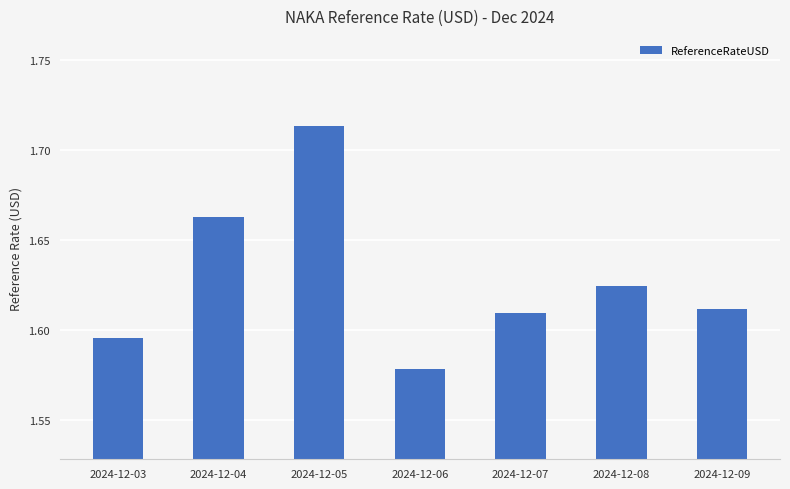

True or false: the data shows 0.8 at 2024-12-08.

False